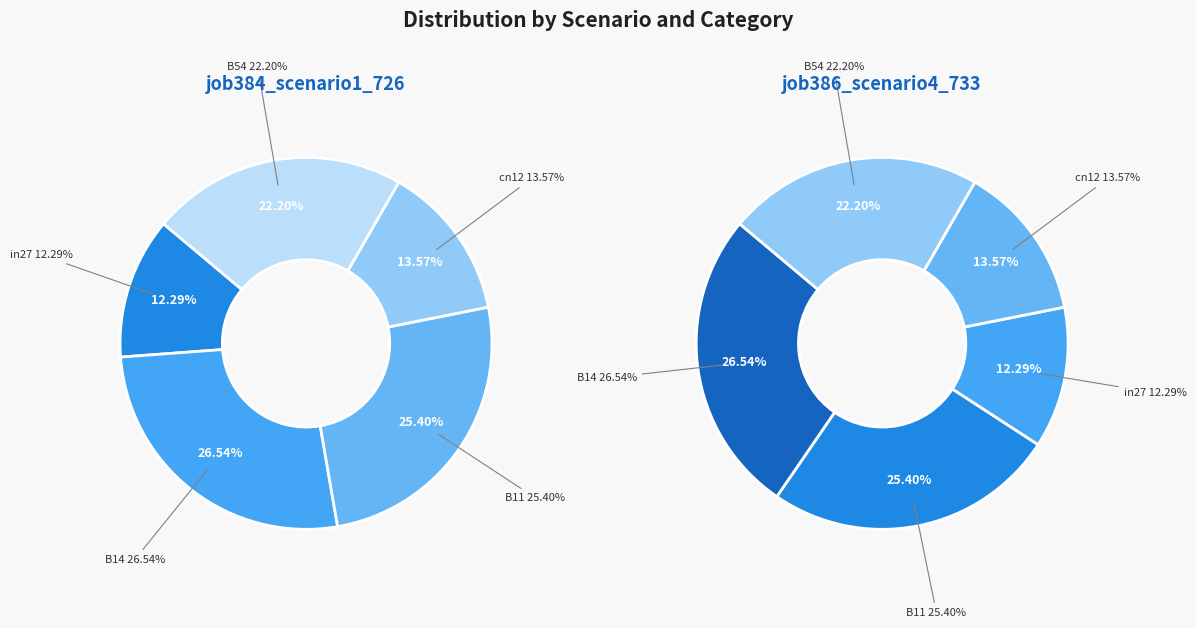

Which slice is the largest?

B14